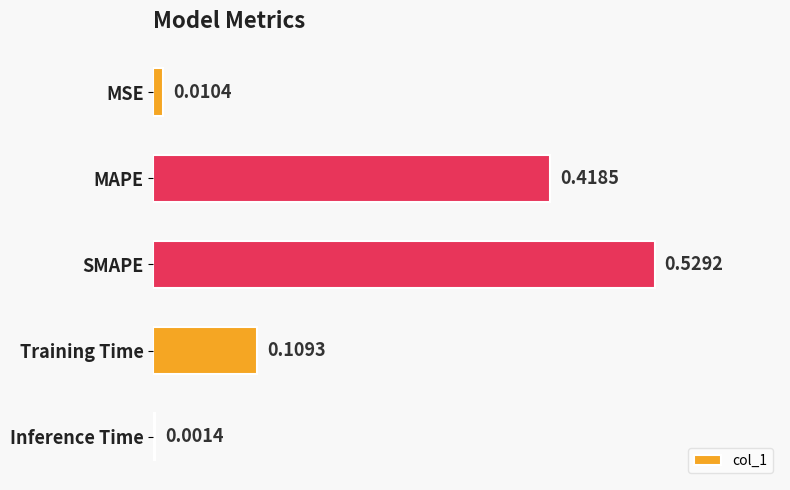

Which category has the highest value across all series?

SMAPE